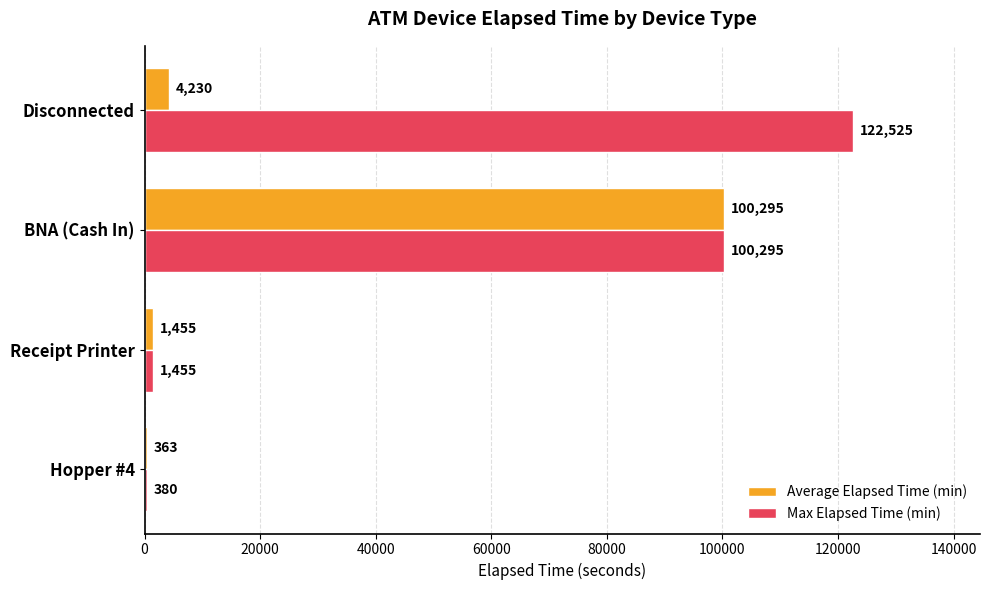

Which series has the widest spread of values?

Max Elapsed Time (min)